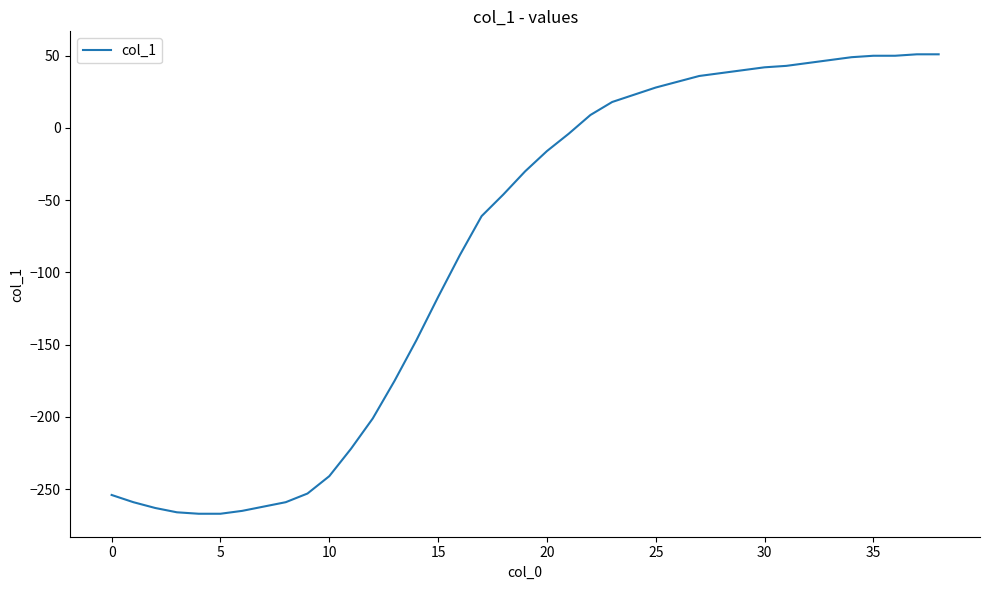

What is the difference between the maximum and minimum values?

318